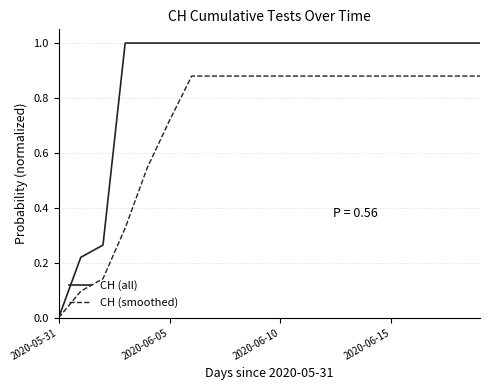

Which series has the largest total across all categories?

CH (all)